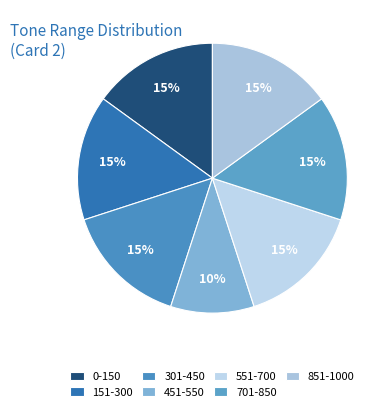

Which has a higher value, 551-700 or 451-550?

551-700